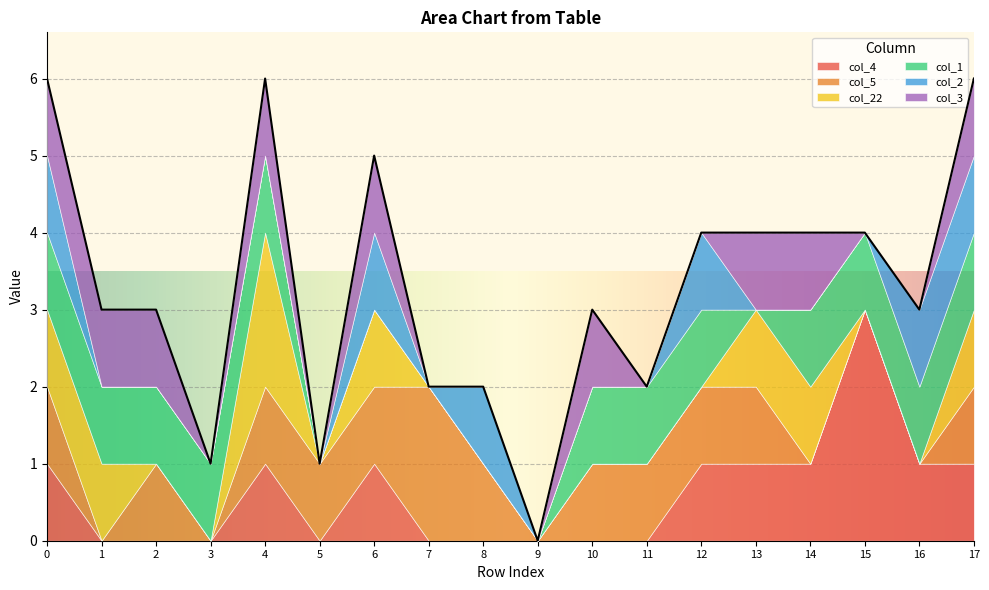

What is the value of the col_5 point at the 13th from the left?

1